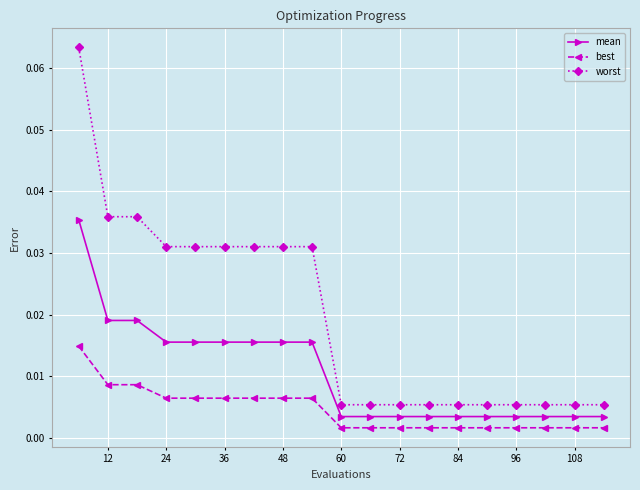

How many mean values are between 0 and 1?

19